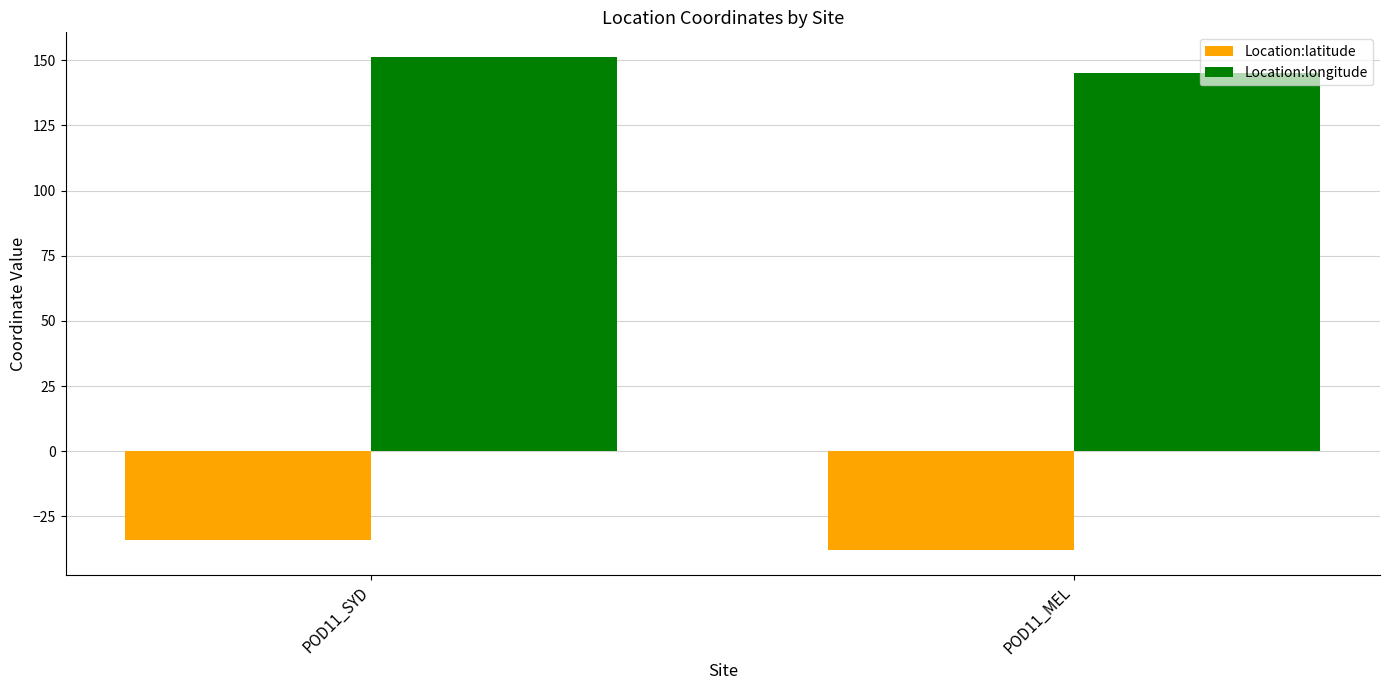

Is it true that Location:longitude equals 151.2 at POD11_SYD?

True